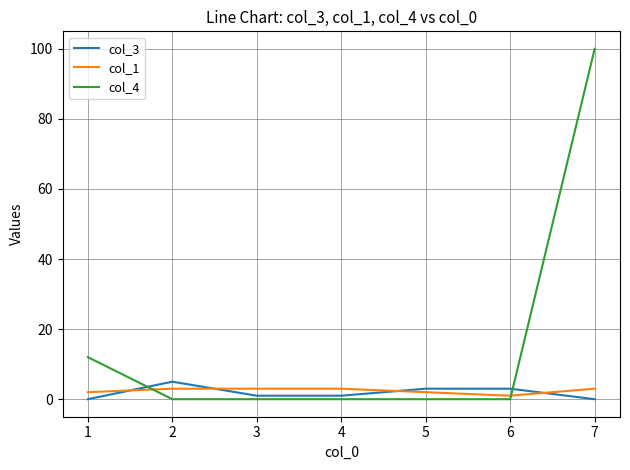

At which label does col_4 reach its peak?

7